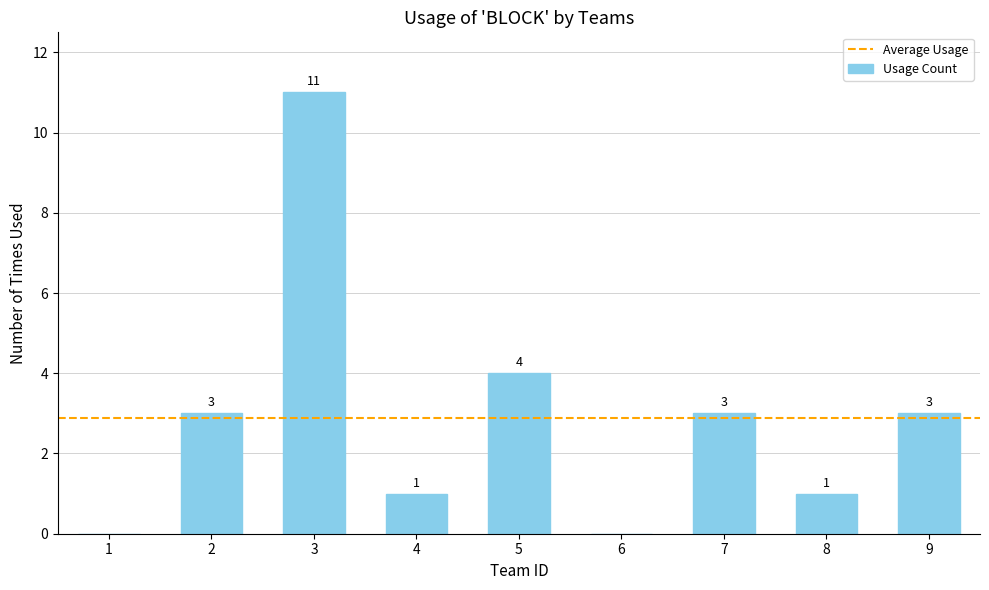

Where is the data nearest to the value 5?

5